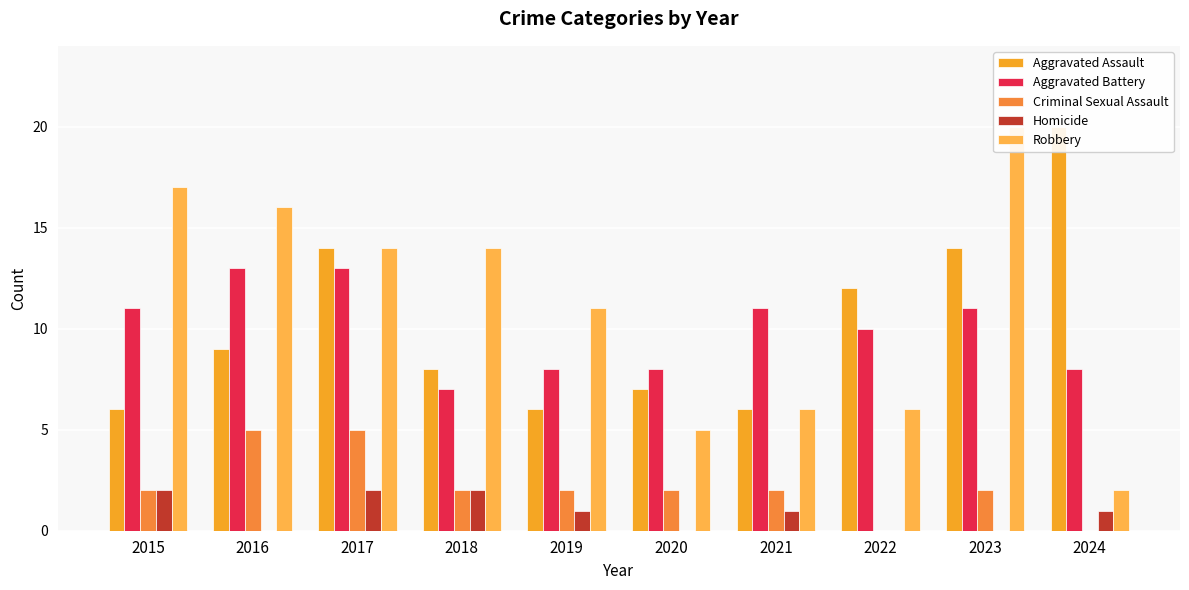

What is the maximum value for Robbery?

20